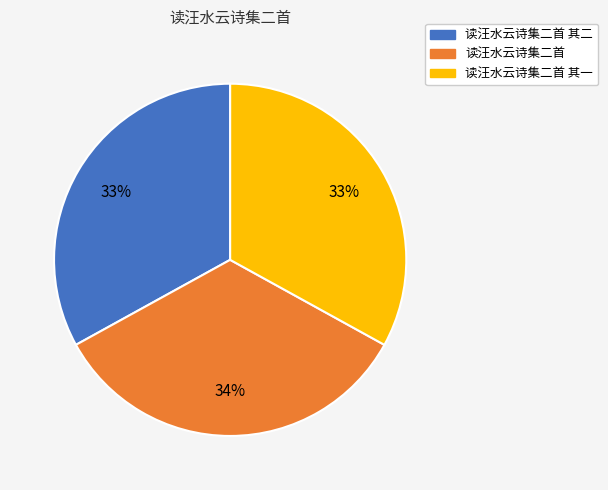

Does any single category account for the majority?

No